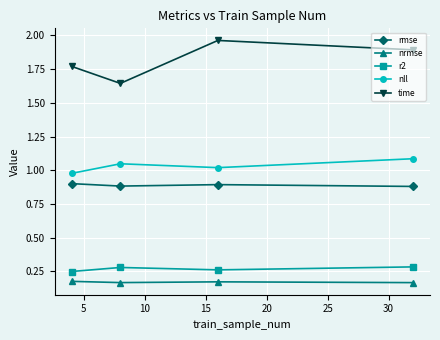

True or false: time has more than 0 interior local peaks.

True